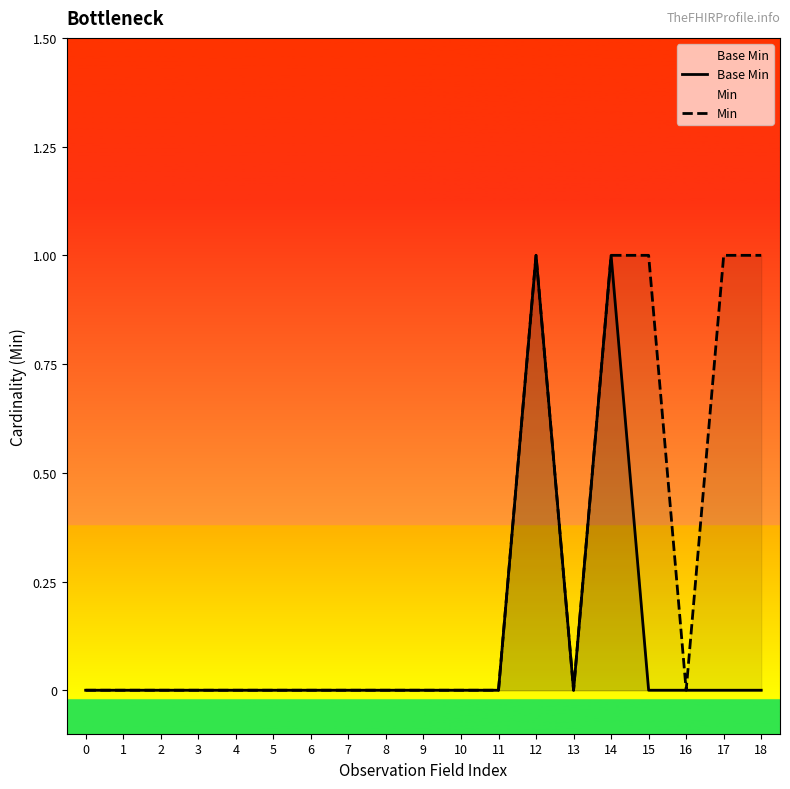

At how many categories does at least one series exceed 0?

5